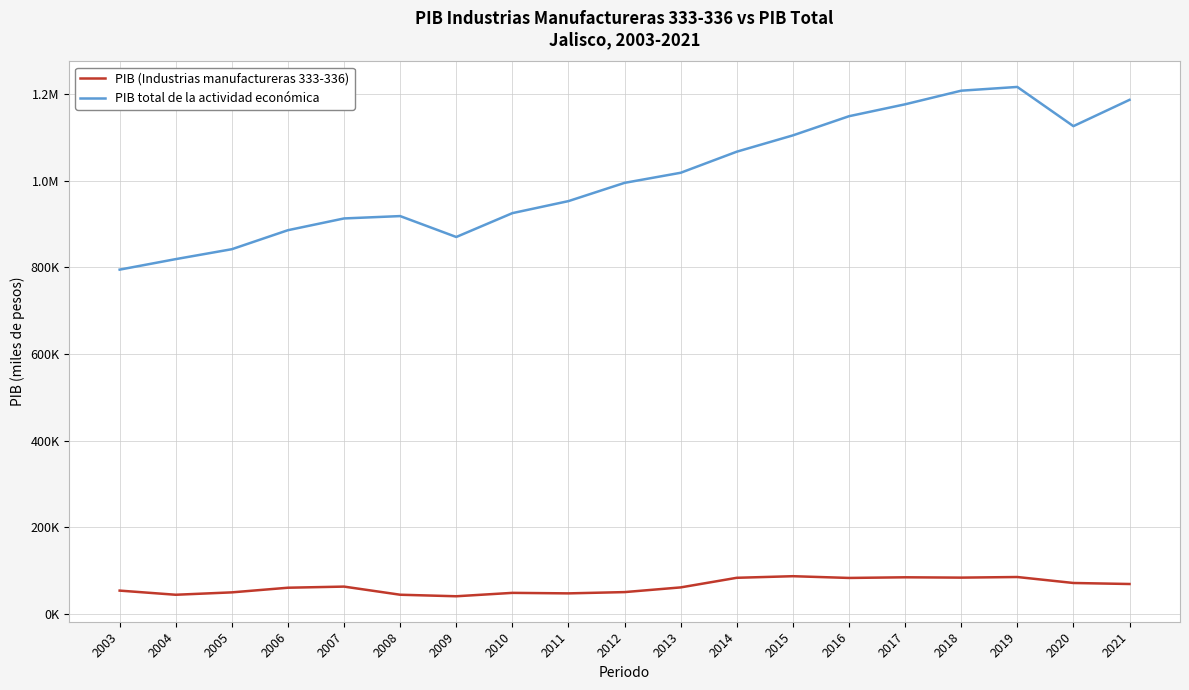

What is the spread (max minus min) of values at 2008?

874146.6